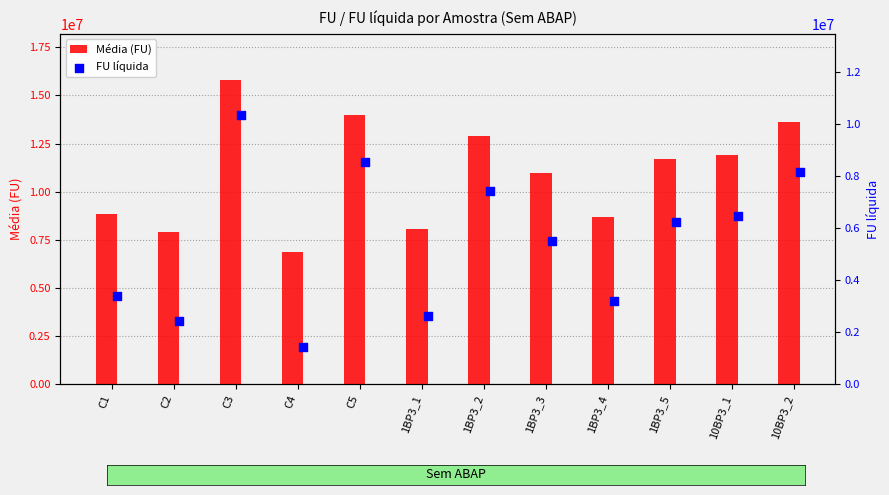

Which series contains the lowest Y value?

FU líquida